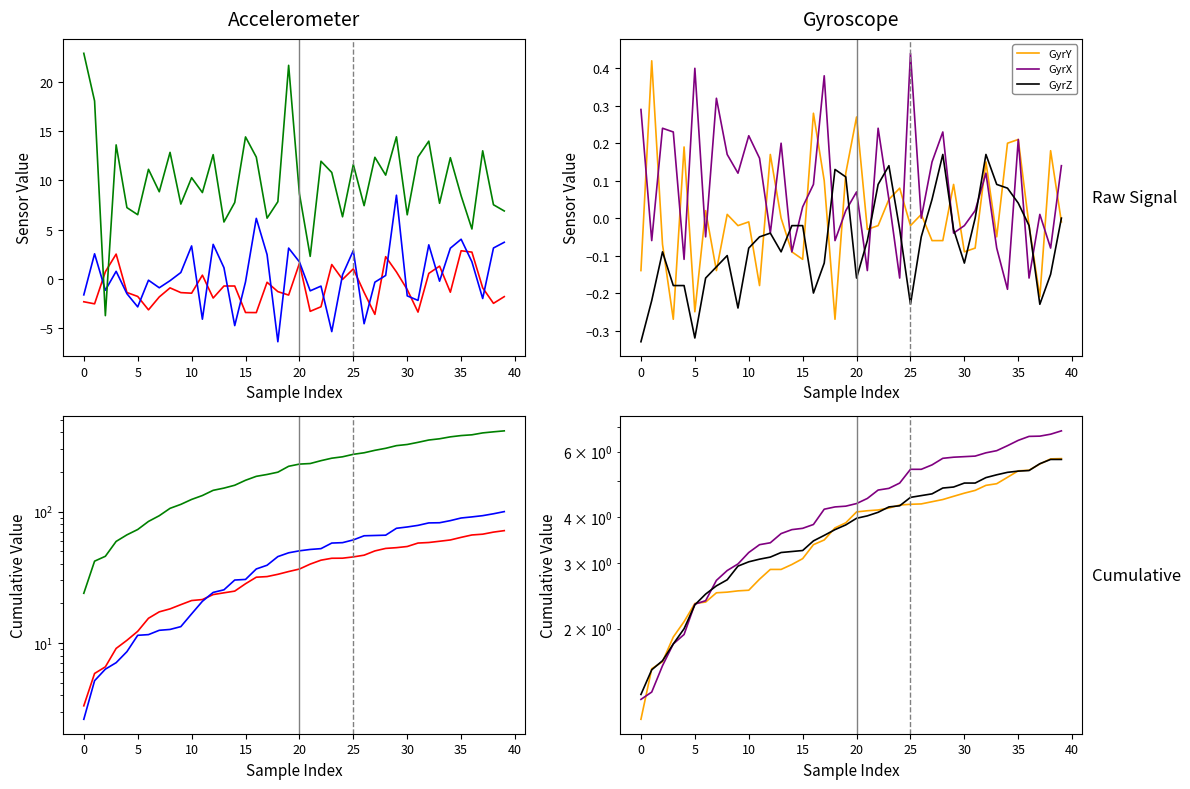

True or false: GyrY and GyrZ intersect in this chart.

True